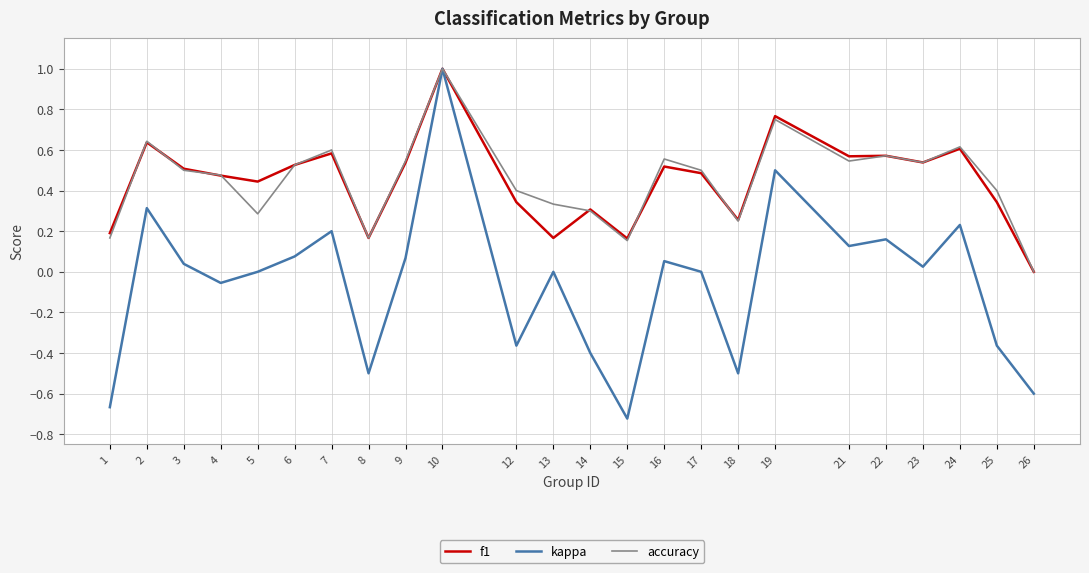

What are all the series names shown in the legend?

f1, kappa, accuracy